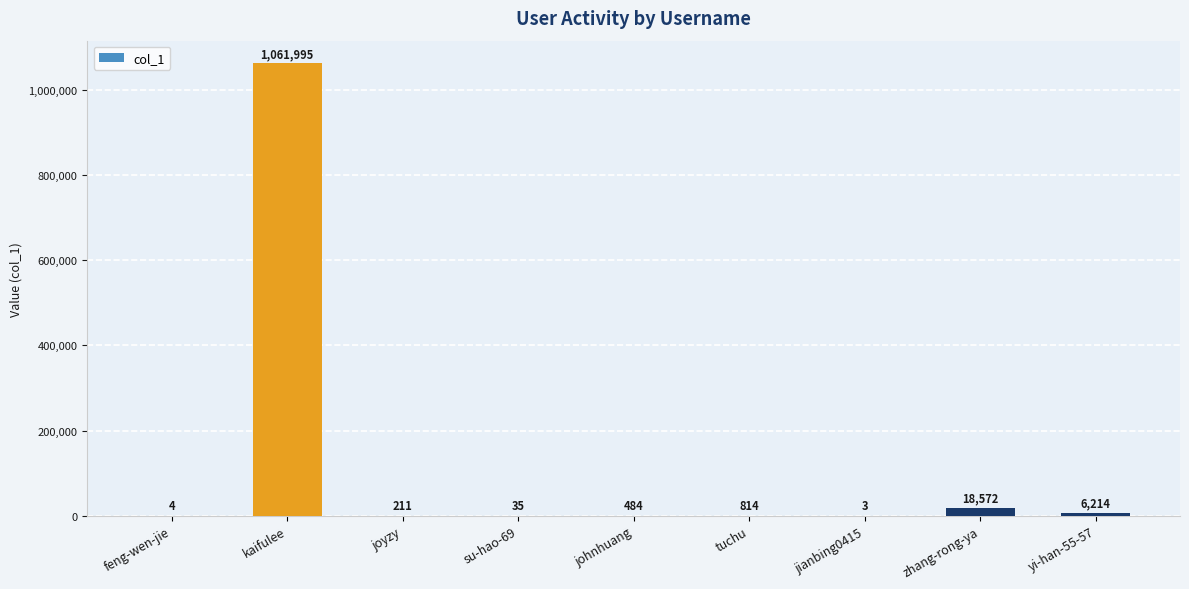

Reading left to right, transcribe all the data shown in this chart.

feng-wen-jie=4	kaifulee=1061995	joyzy=211	su-hao-69=35	johnhuang=484	tuchu=814	jianbing0415=3	zhang-rong-ya=18572	yi-han-55-57=6214